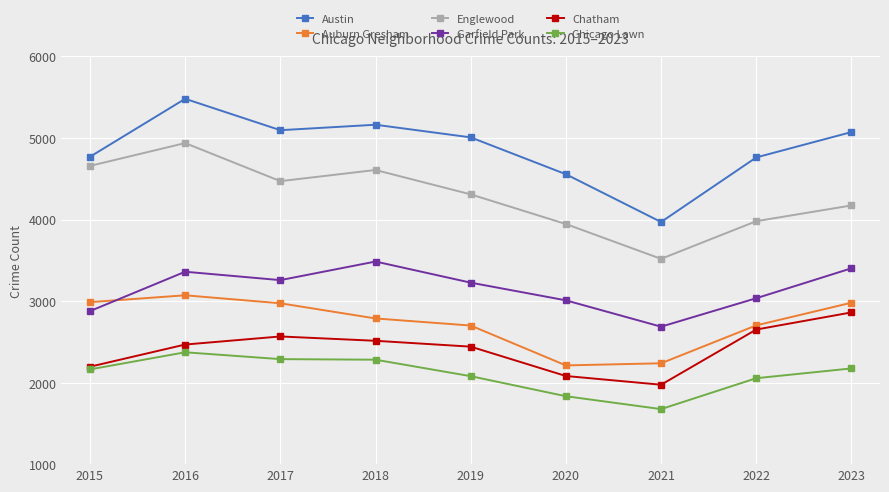

Which series changed the most between 2017 and 2020?

Auburn Gresham